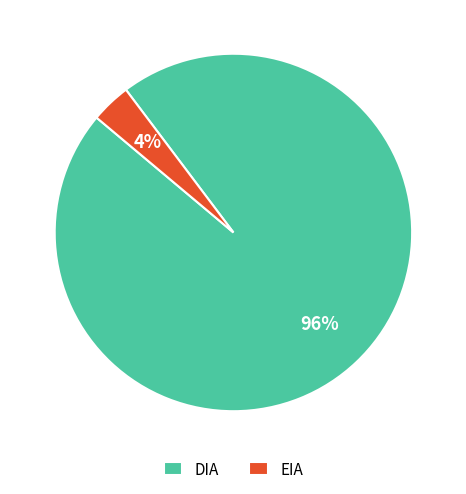

To the nearest percent, what is the average slice percentage?

50%